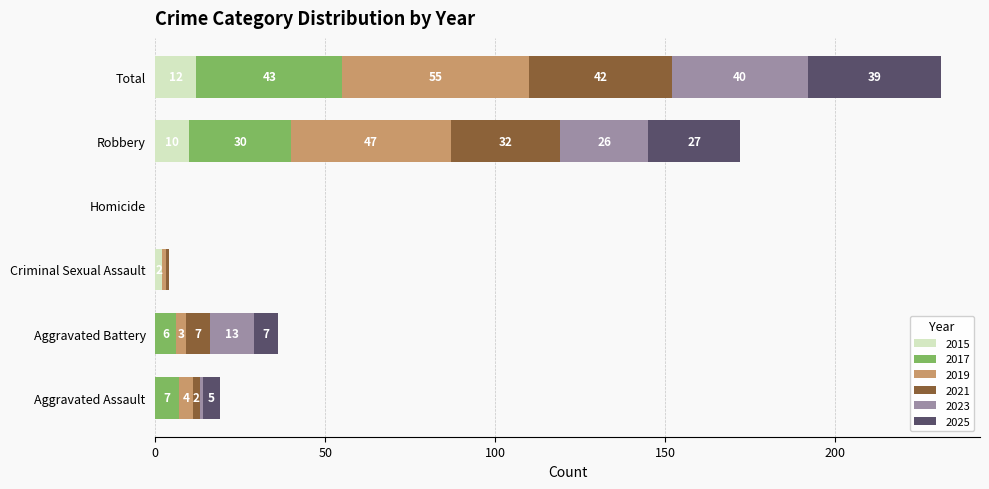

How many values in 2015 are above zero?

3